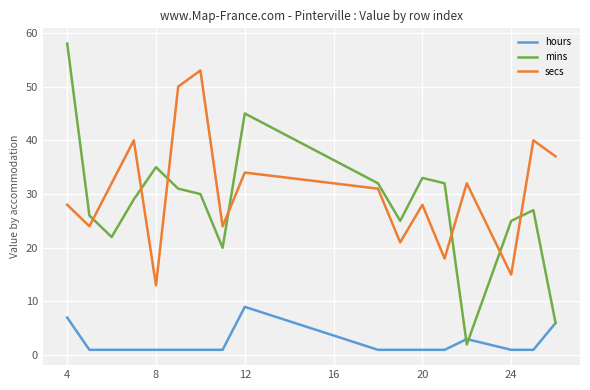

List the series in order of their peak value, lowest first.

hours, secs, mins